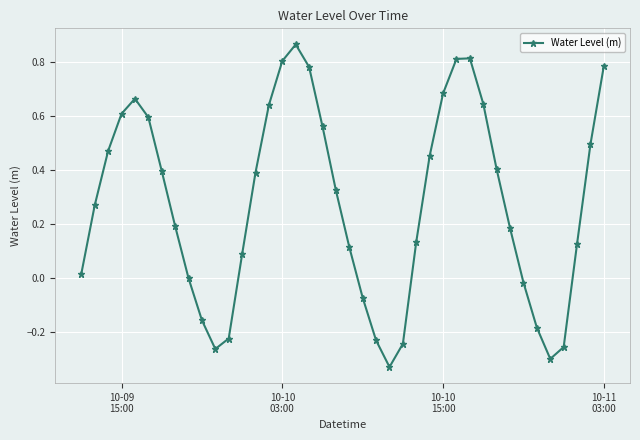

What is the difference between the maximum and minimum values?

1.2